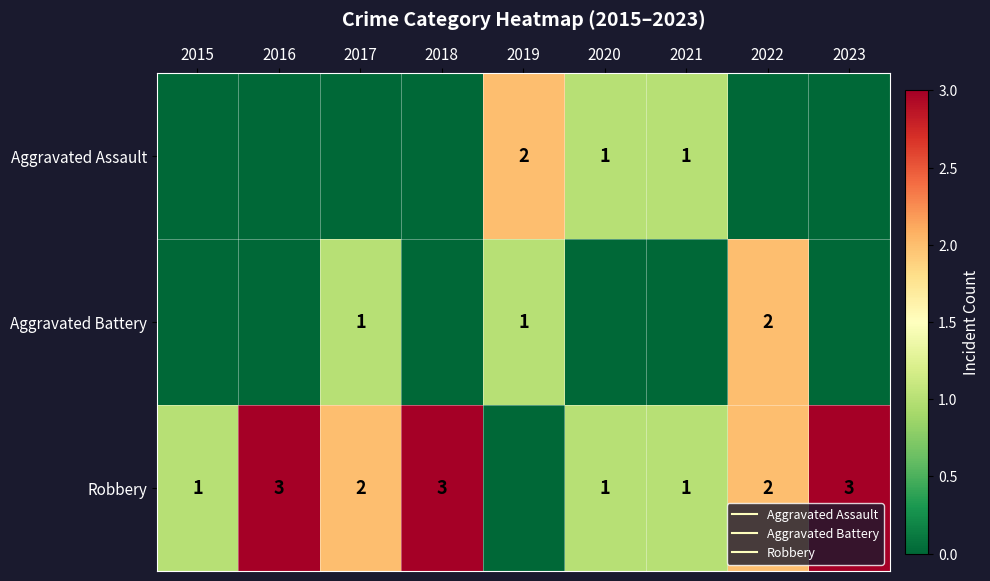

Which label corresponds to the smallest value in the chart?

2015